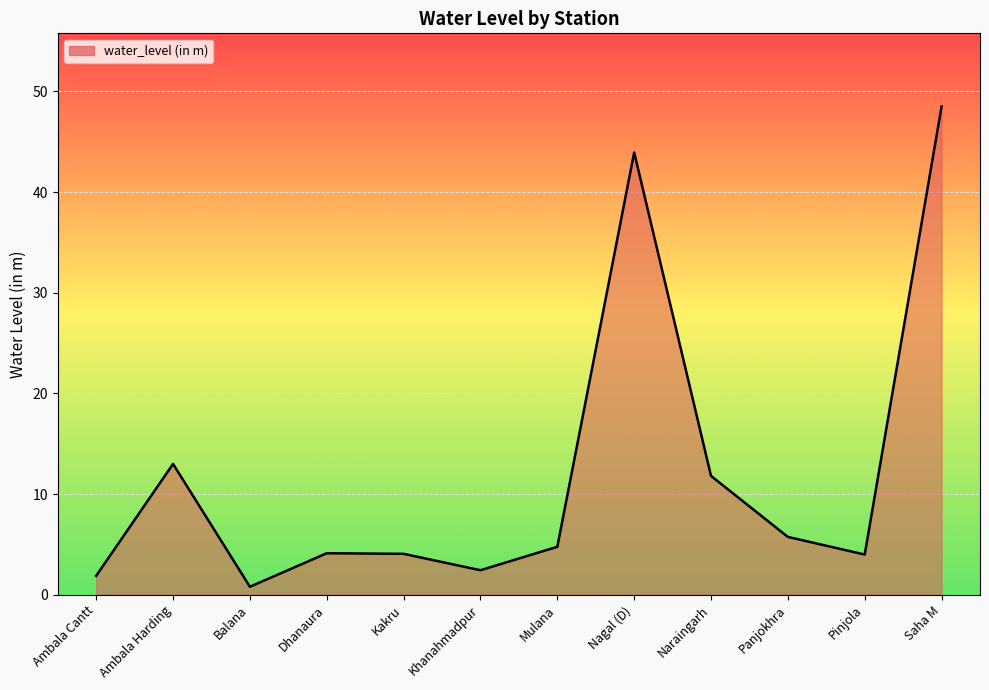

What is the difference between the maximum and minimum values?

47.7